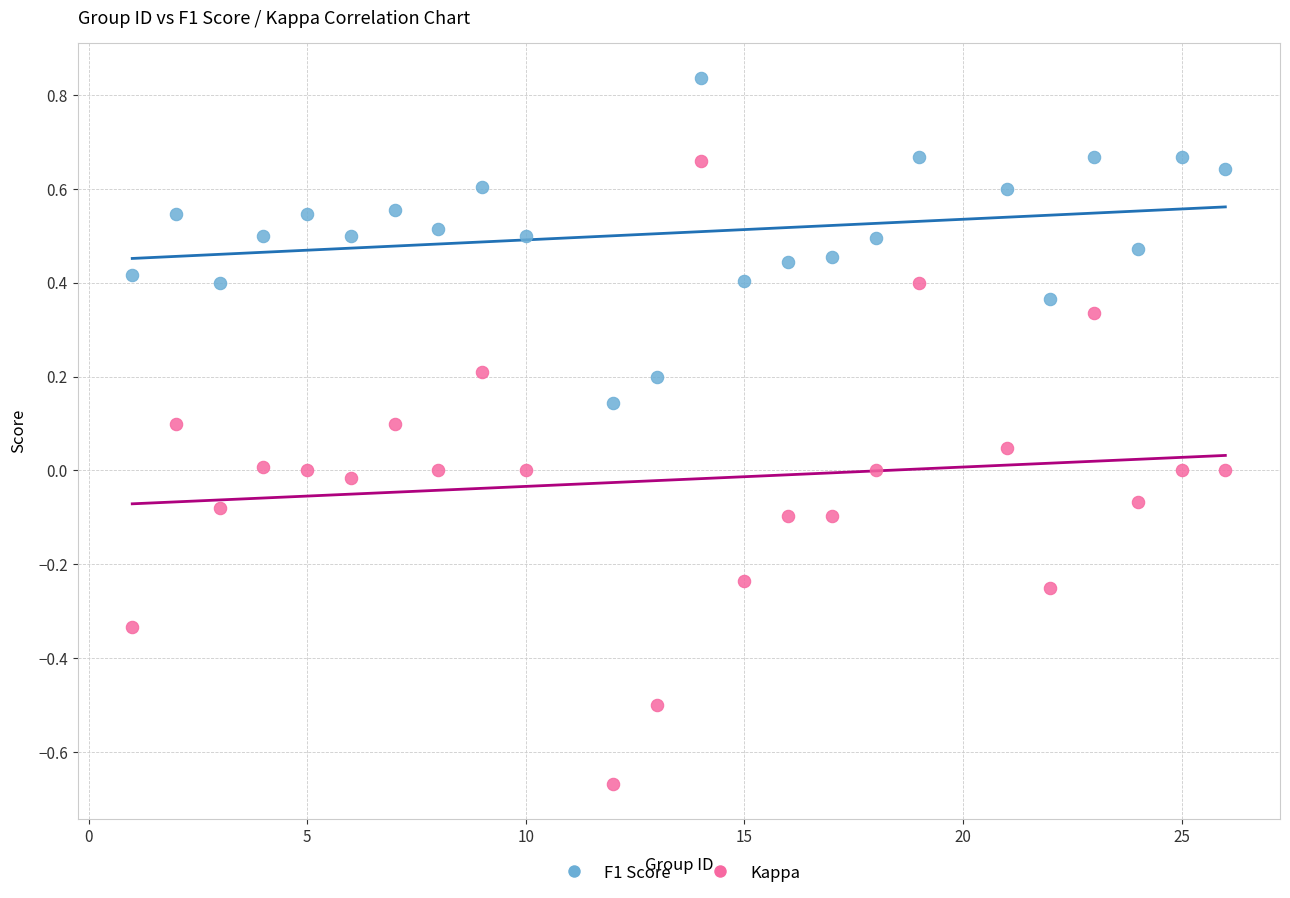

Which series has the widest spread of Y values?

Kappa